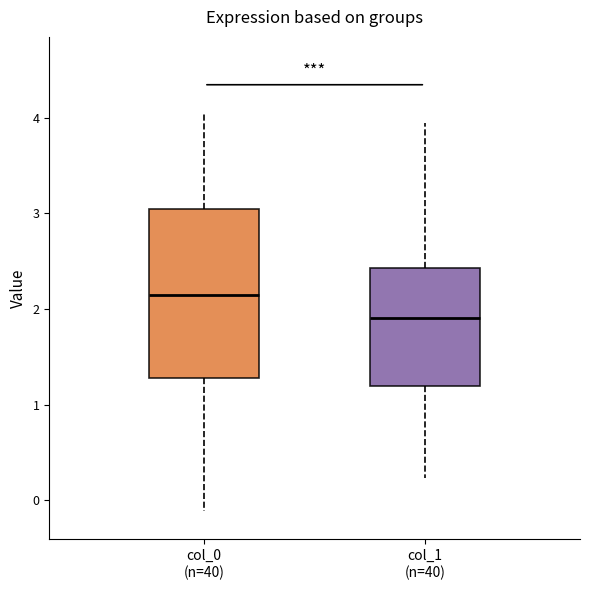

Which box is the tallest, from its lower edge to its upper edge?

col_0 (n=40)